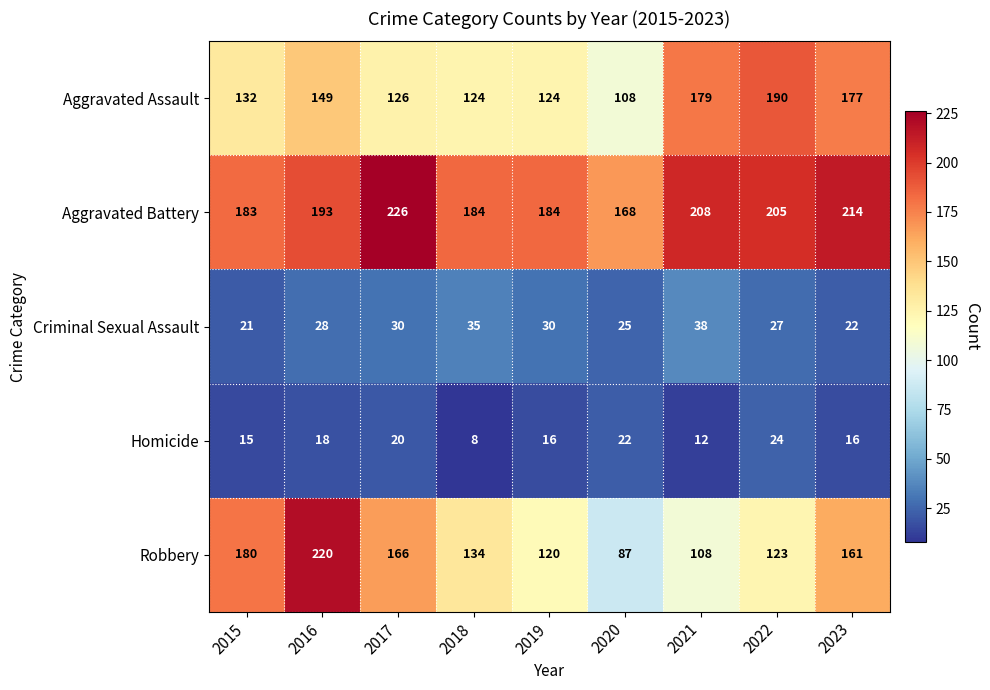

The value of Homicide at 2023 is 25. True or false?

False